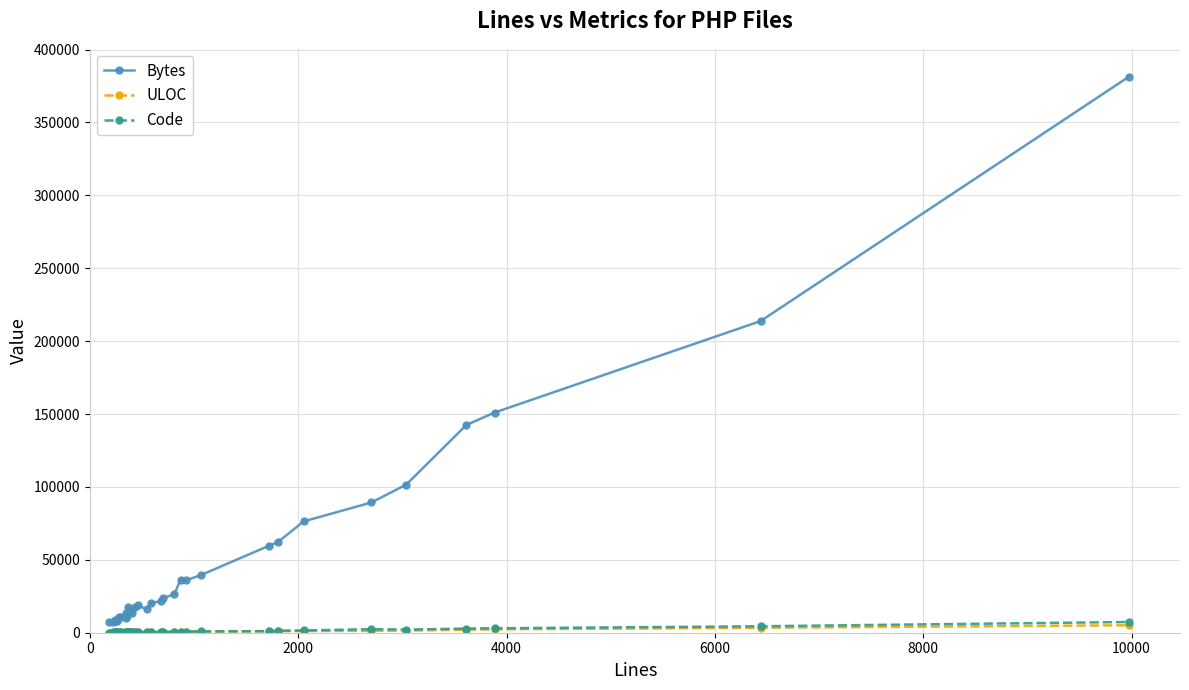

Which series has the widest spread of values?

Bytes